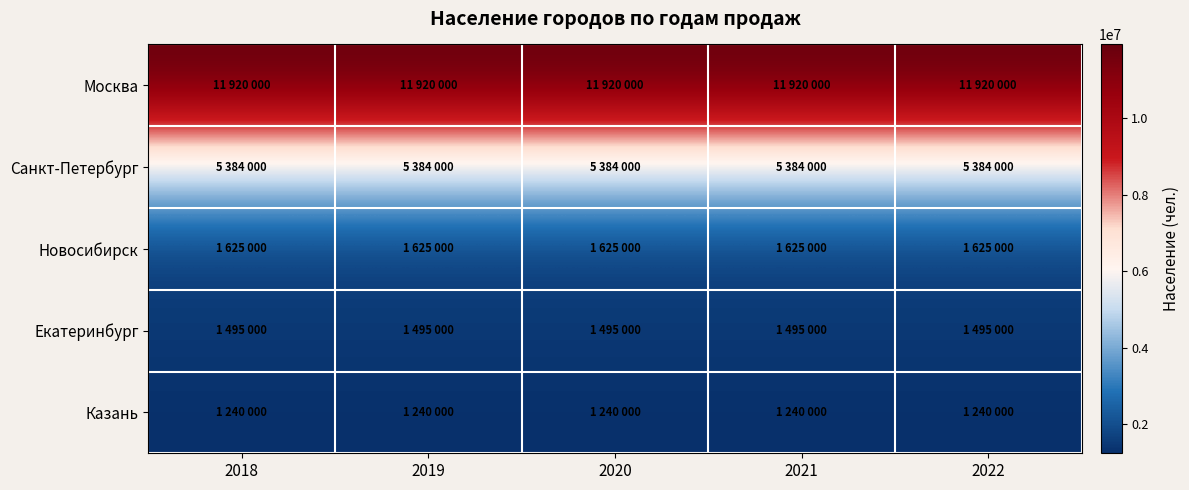

Which series has the widest spread of values?

Москва